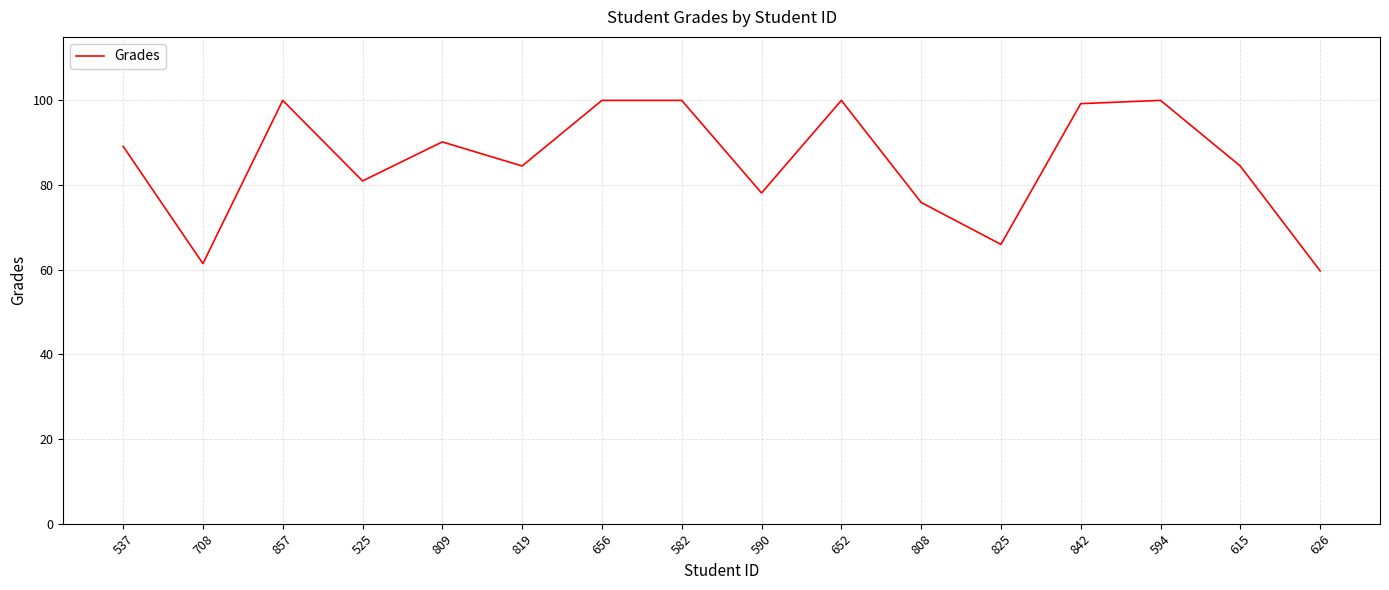

The value at 652 is 100.0. True or false?

True